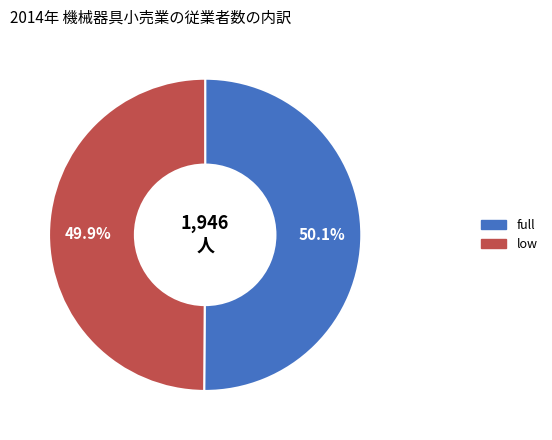

What percentage is the full slice, to the nearest percent?

50%